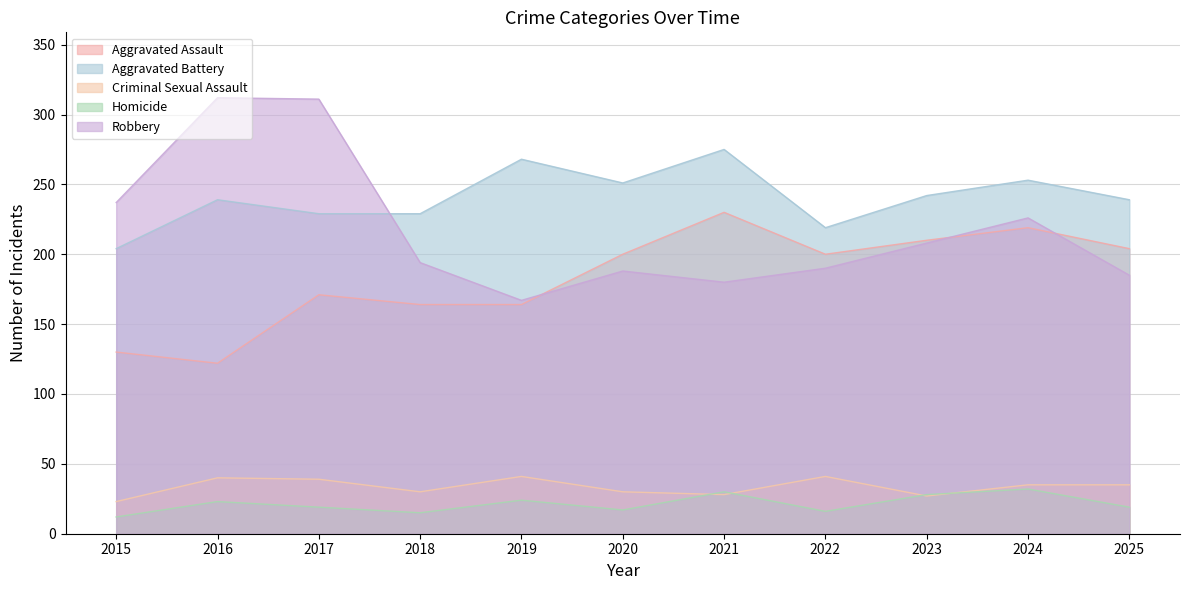

True or false: Robbery and Homicide cross at least once.

False